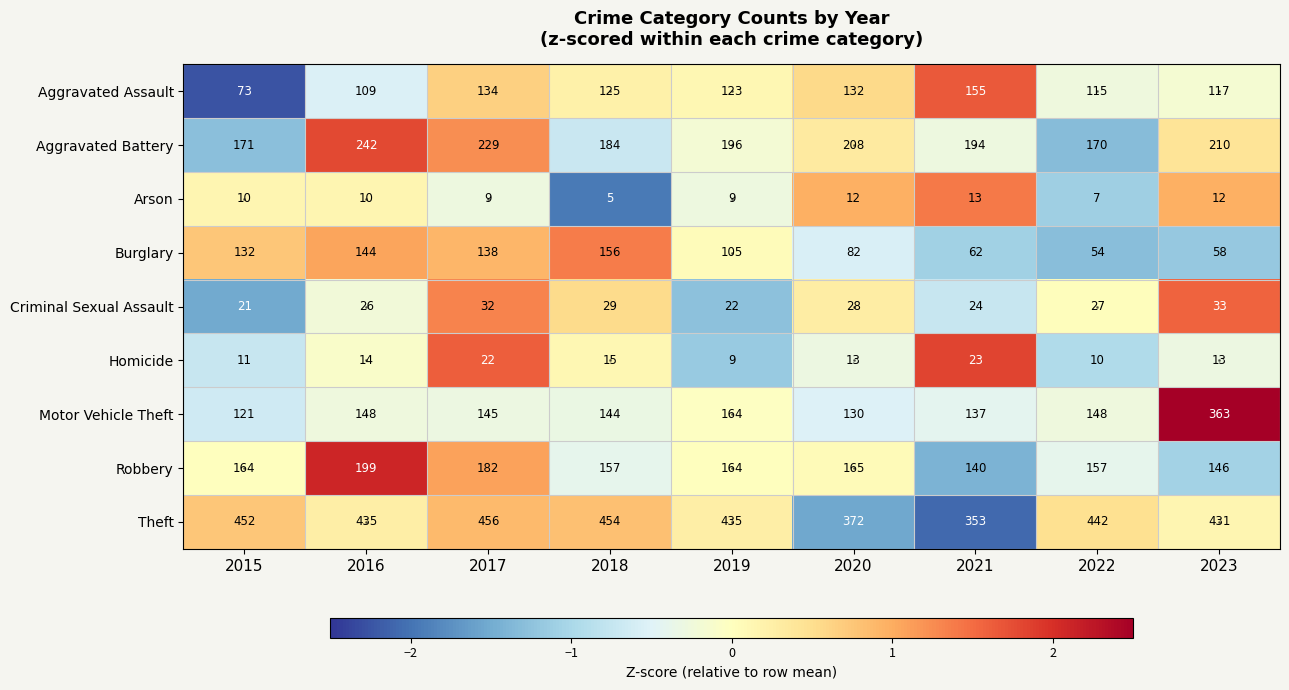

What is the spread (max minus min) of values at 2023?

419